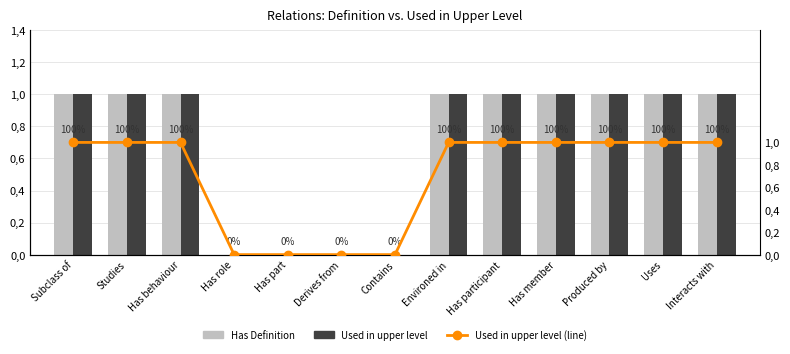

Reading left to right, list all the values displayed in this chart.

Has Definition: Subclass of=1	Studies=1	Has behaviour=1	Has role=0	Has part=0	Derives from=0	Contains=0	Environed in=1	Has participant=1	Has member=1	Produced by=1	Uses=1	Interacts with=1
Used in upper level: Subclass of=1	Studies=1	Has behaviour=1	Has role=0	Has part=0	Derives from=0	Contains=0	Environed in=1	Has participant=1	Has member=1	Produced by=1	Uses=1	Interacts with=1
Used in upper level (line): Subclass of=1	Studies=1	Has behaviour=1	Has role=0	Has part=0	Derives from=0	Contains=0	Environed in=1	Has participant=1	Has member=1	Produced by=1	Uses=1	Interacts with=1